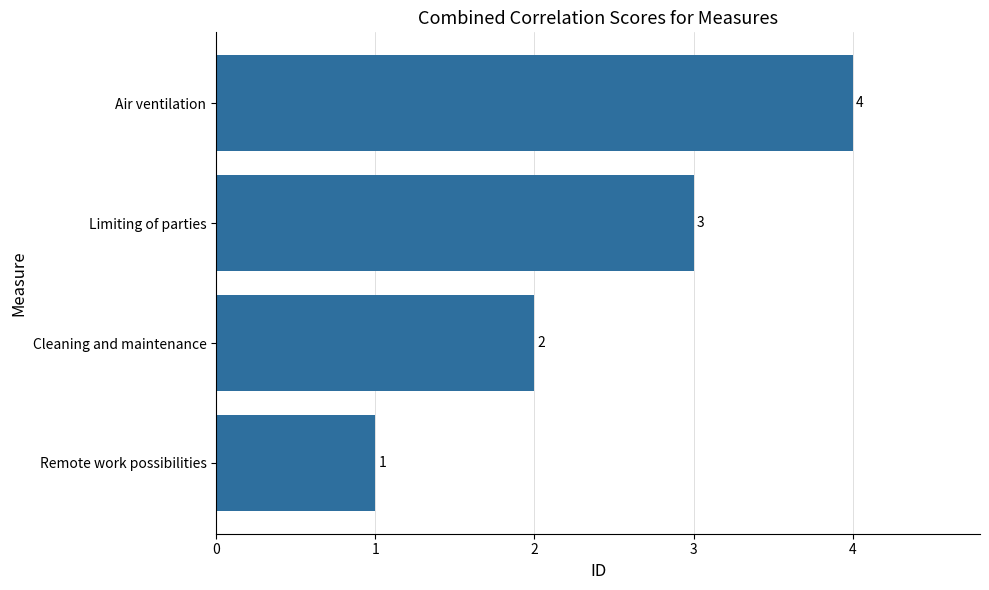

The chart shows a value of 3 at Limiting of parties. True or false?

True